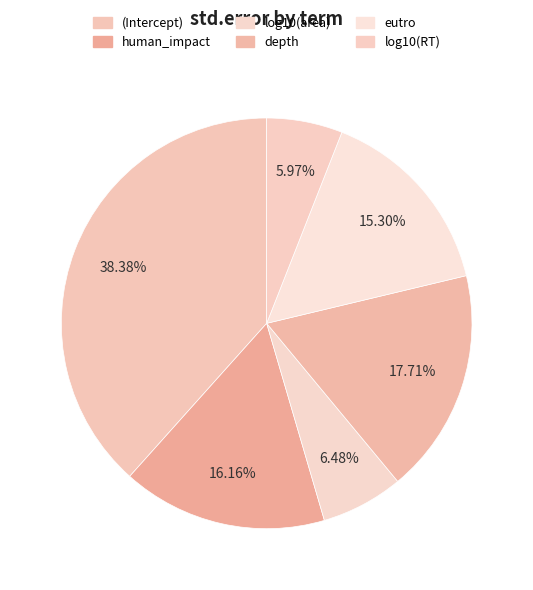

Count the number of slices in the pie.

6